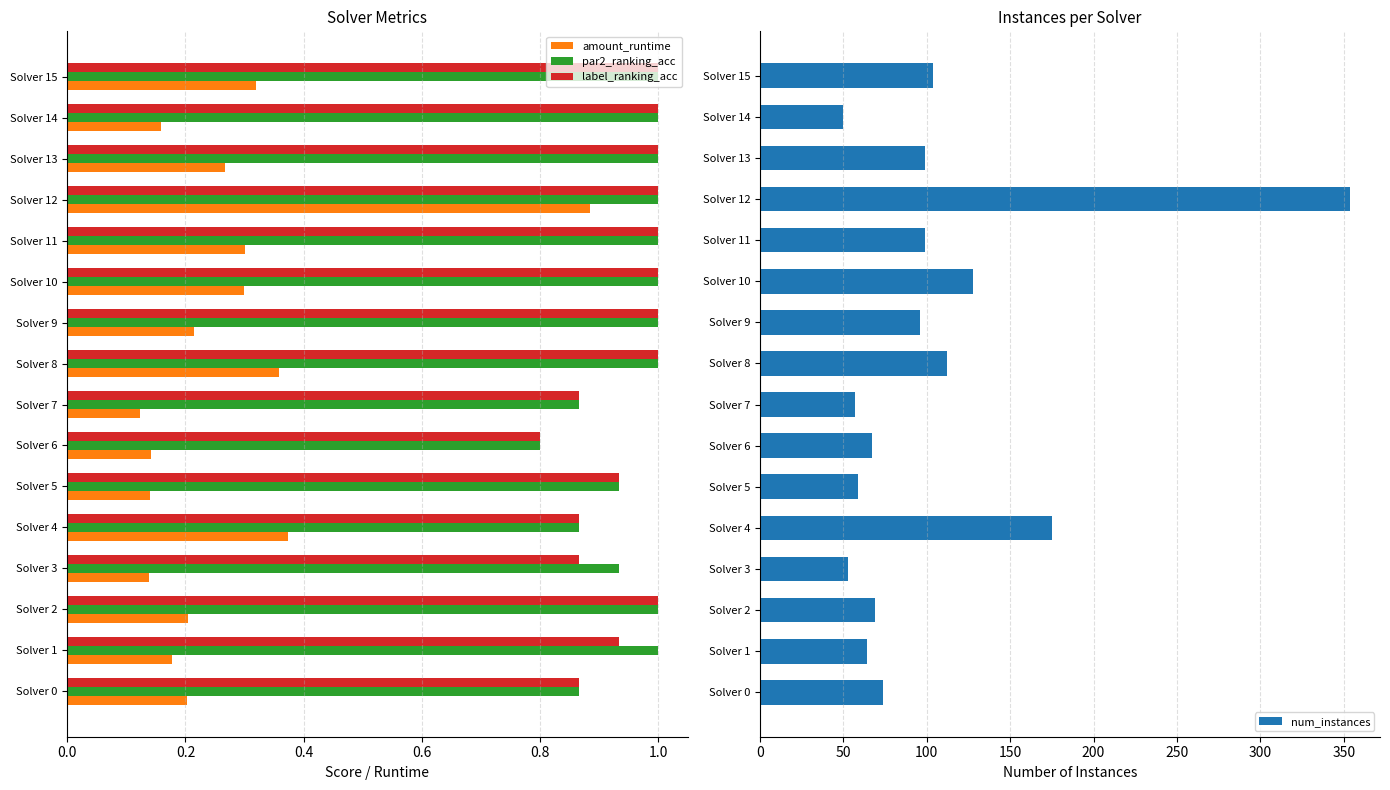

The par2_ranking_acc series shows 0.3 at Solver 8. True or false?

False